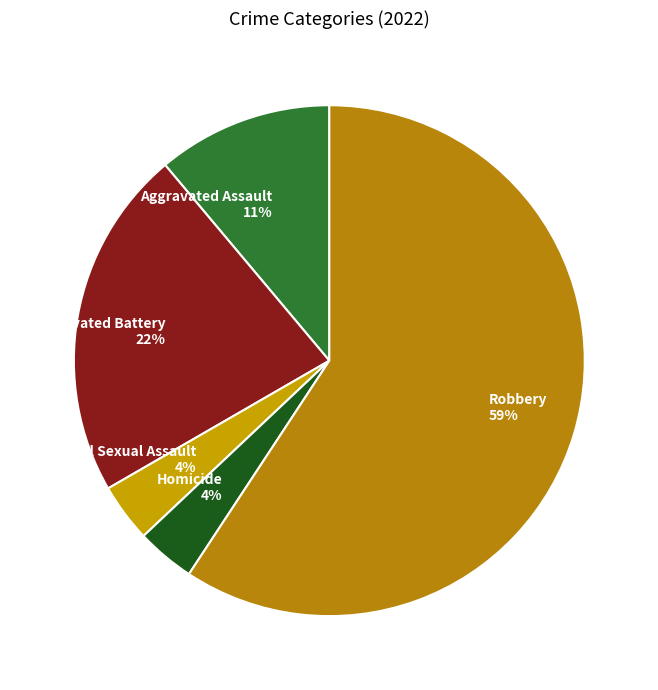

To the nearest percent, what percentage of the pie is Aggravated Battery?

22%